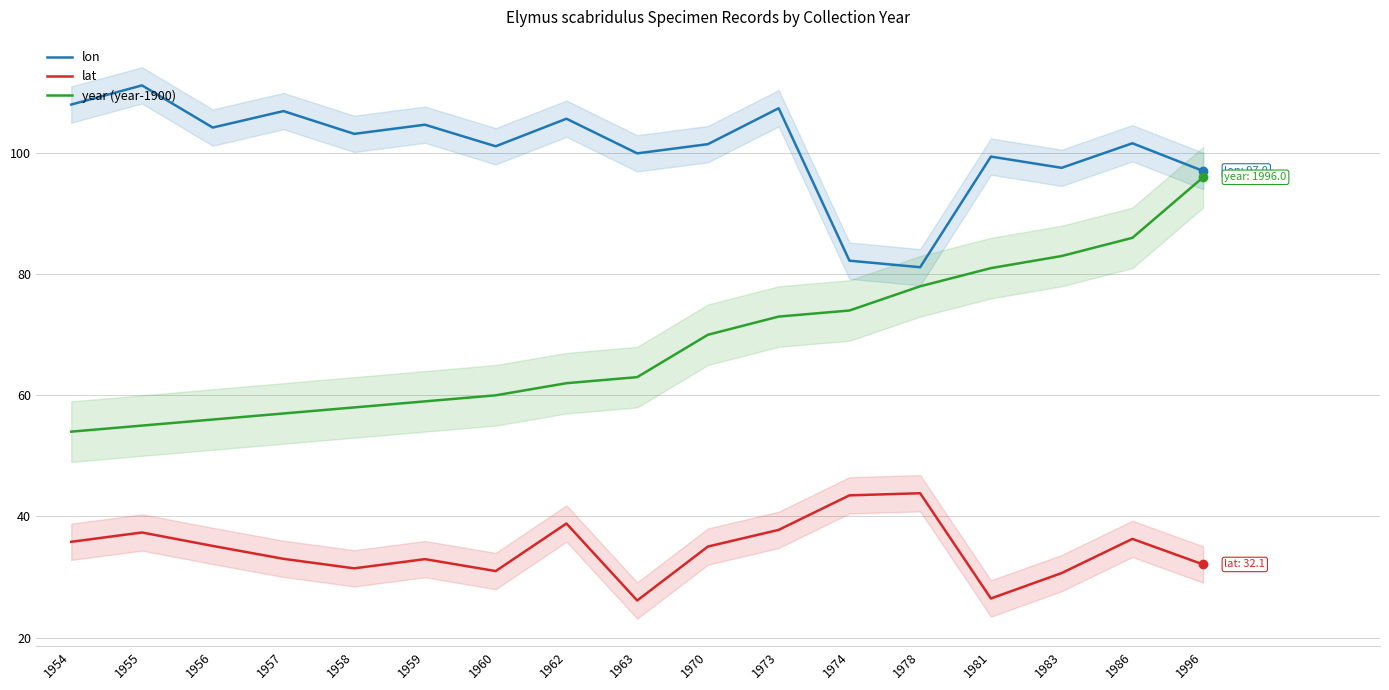

What is the difference between the highest and lowest values at 1974?

38.8